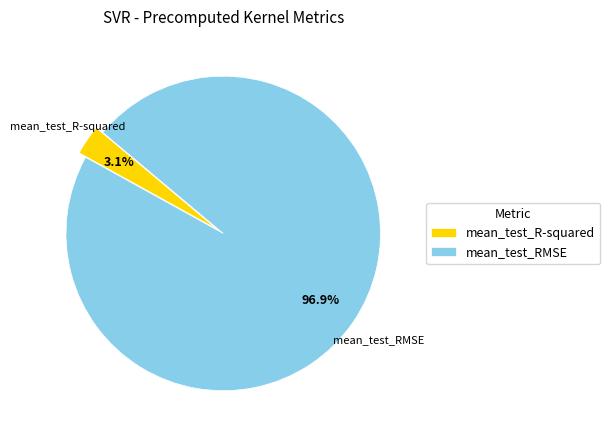

Which slice is the largest?

mean_test_RMSE